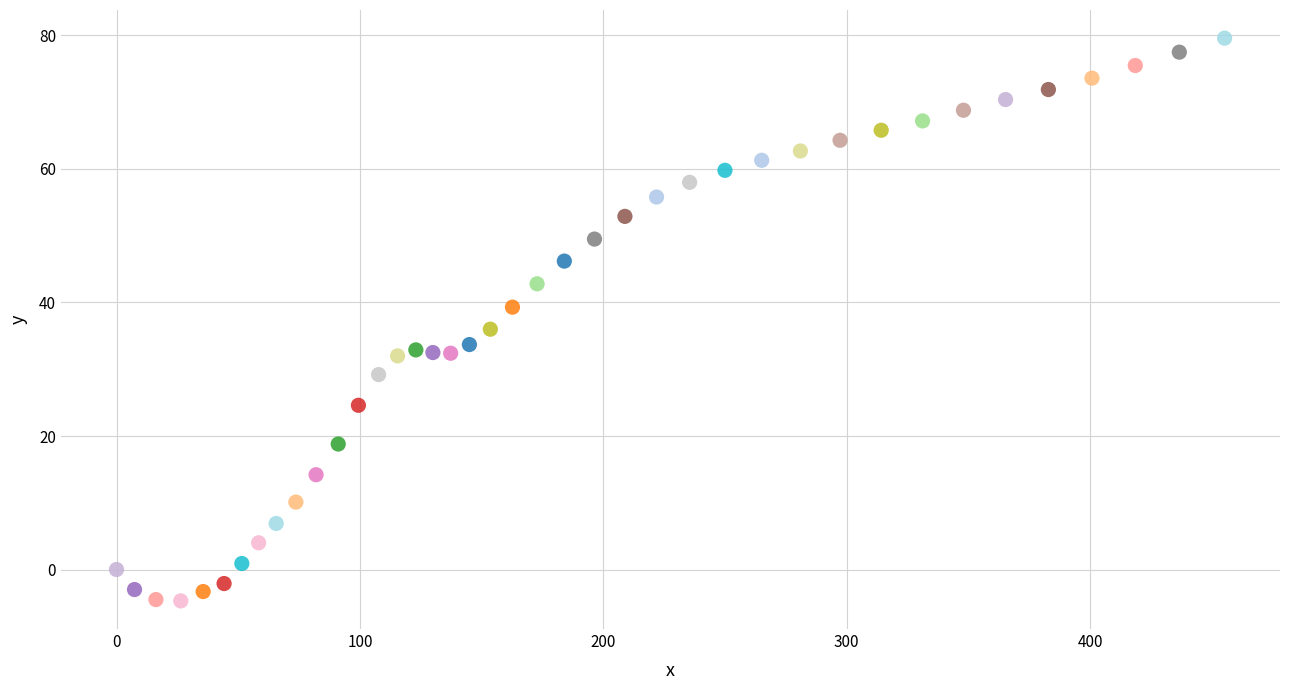

What Y value in the scatter plot is closest to 37?

36.0